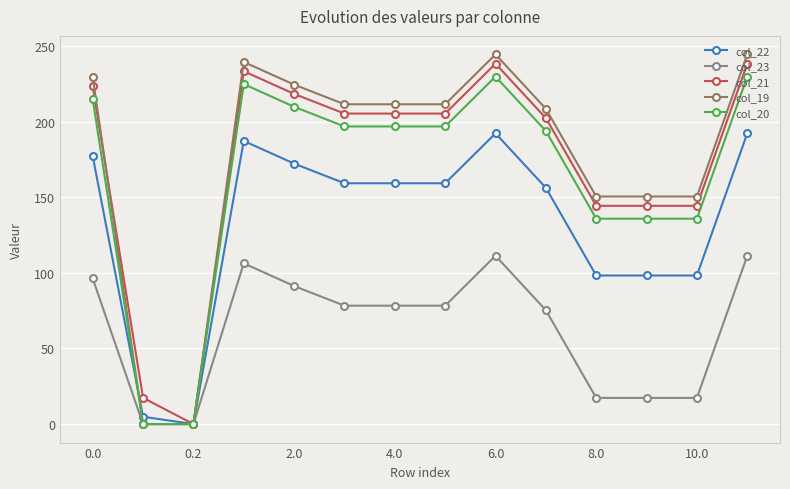

List the series in order of their peak value, highest first.

col_19, col_21, col_20, col_22, col_23